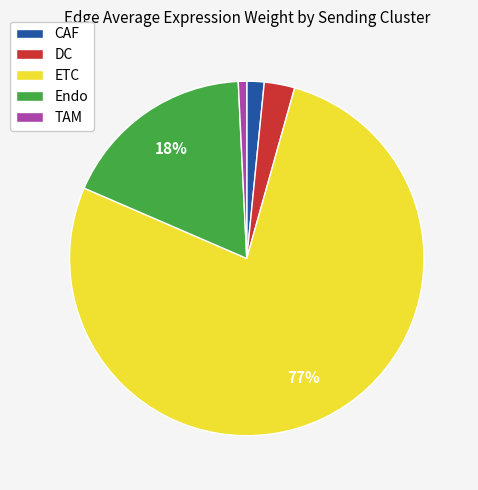

True or false: CAF accounts for 2% of the total.

True